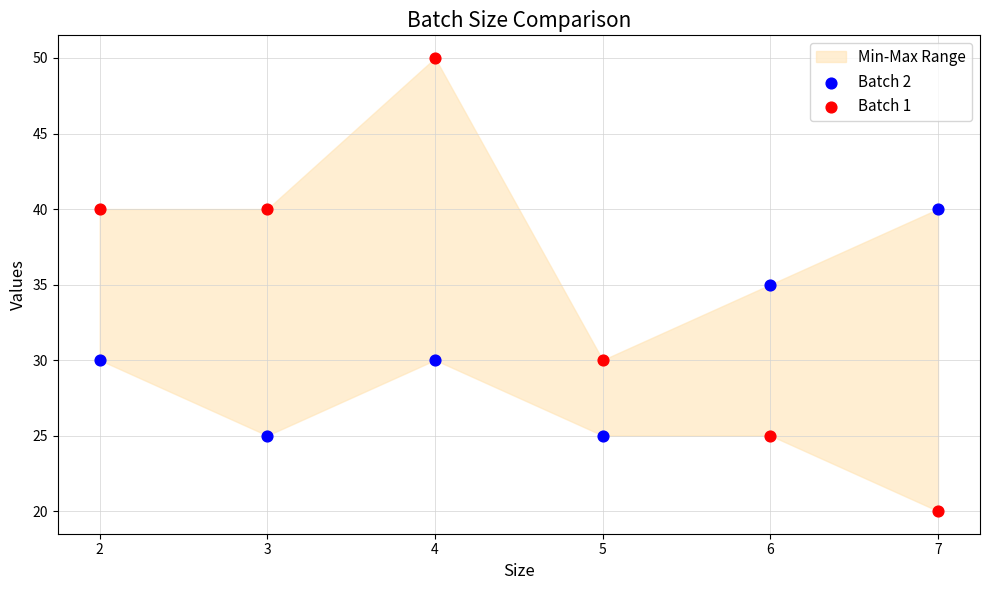

Which series contains the highest Y value?

Batch 1